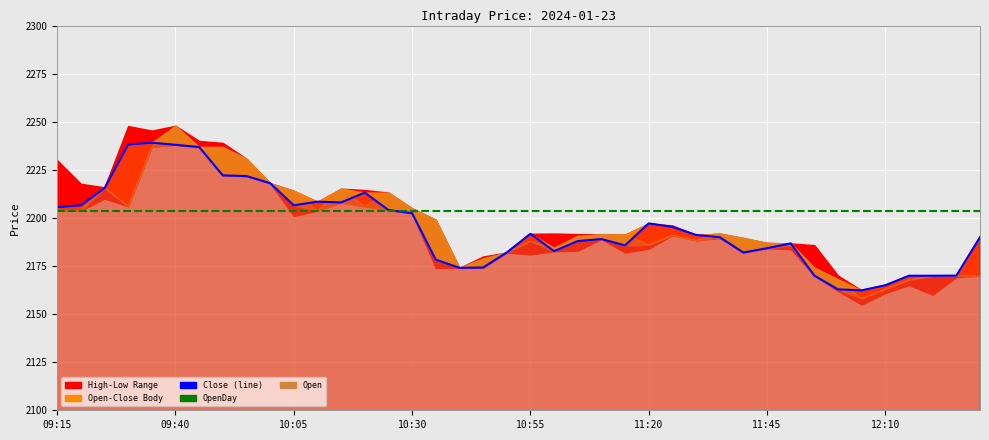

True or false: OpenDay and Close (line) intersect in this chart.

True